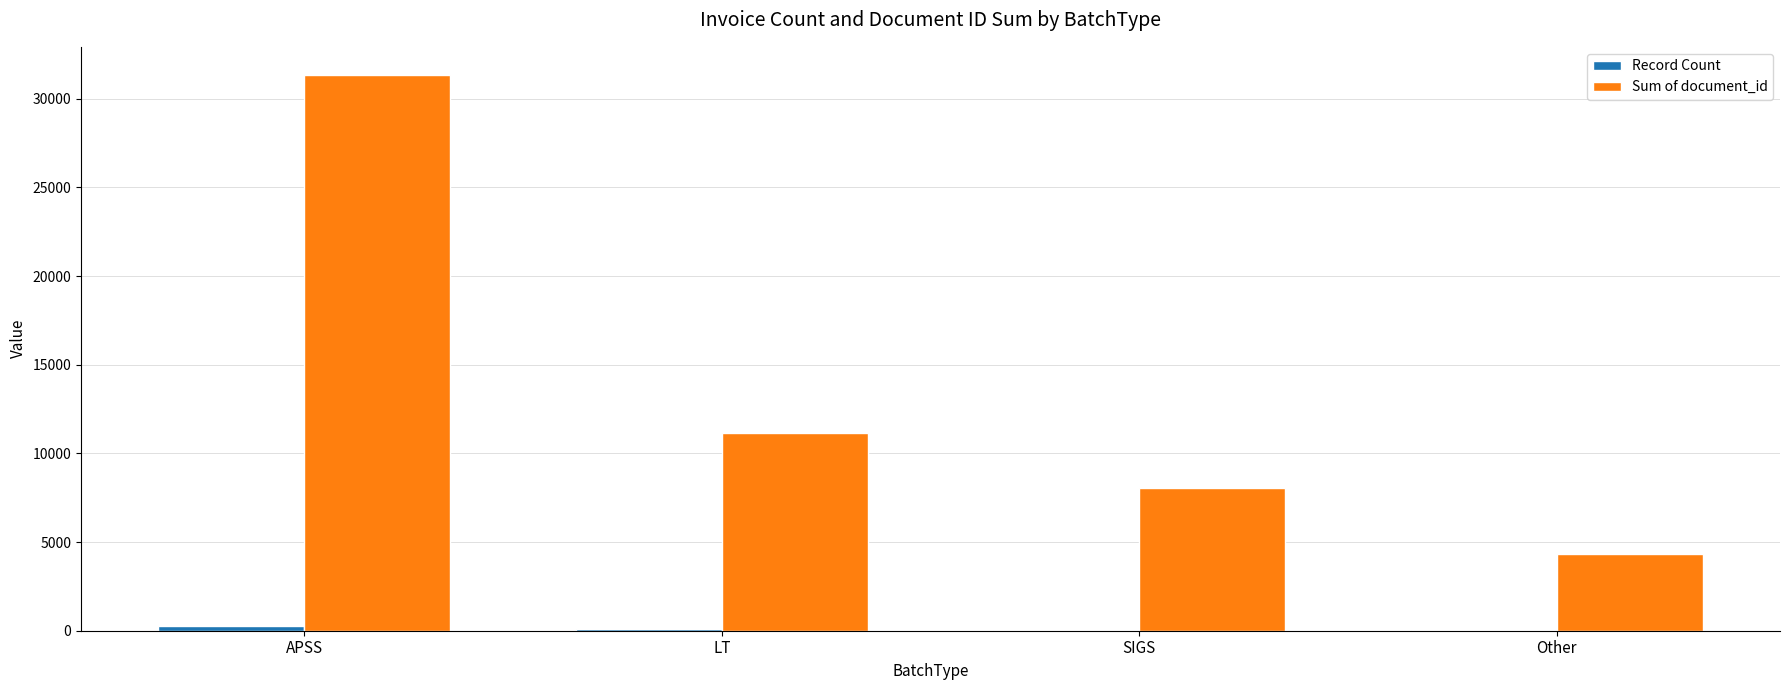

At which category is the sum across all series the highest?

APSS